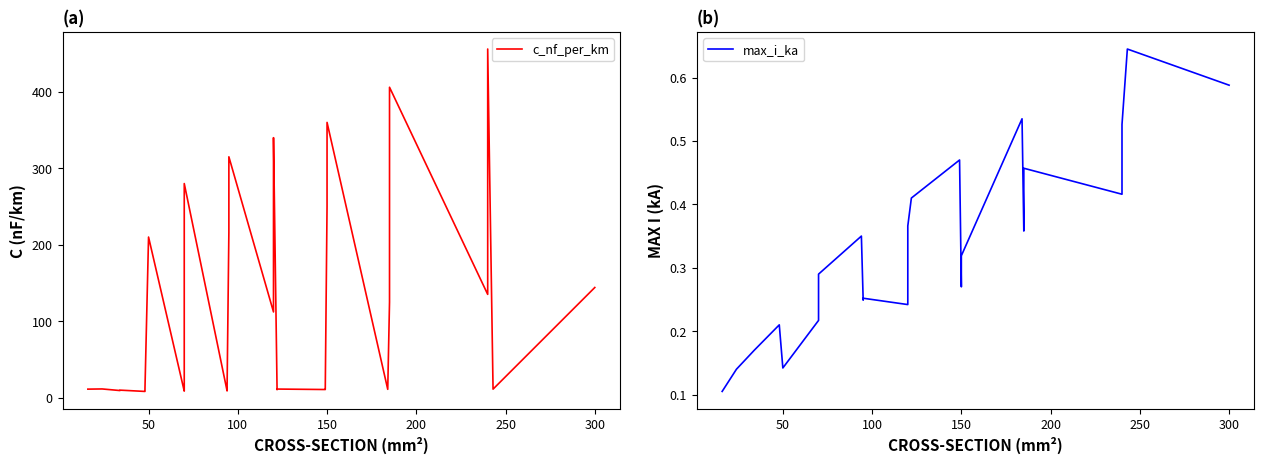

In c_nf_per_km, how many points are lower than both neighbors (excluding endpoints)?

10